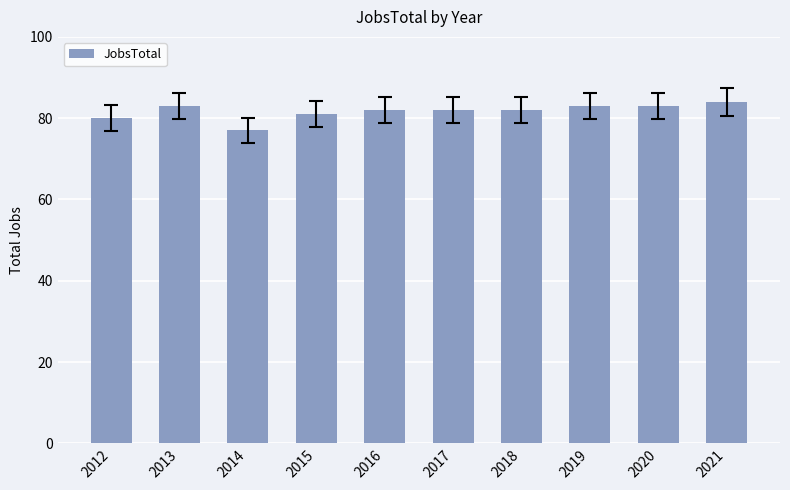

Are the bars grouped side by side (vs. stacked)?

No